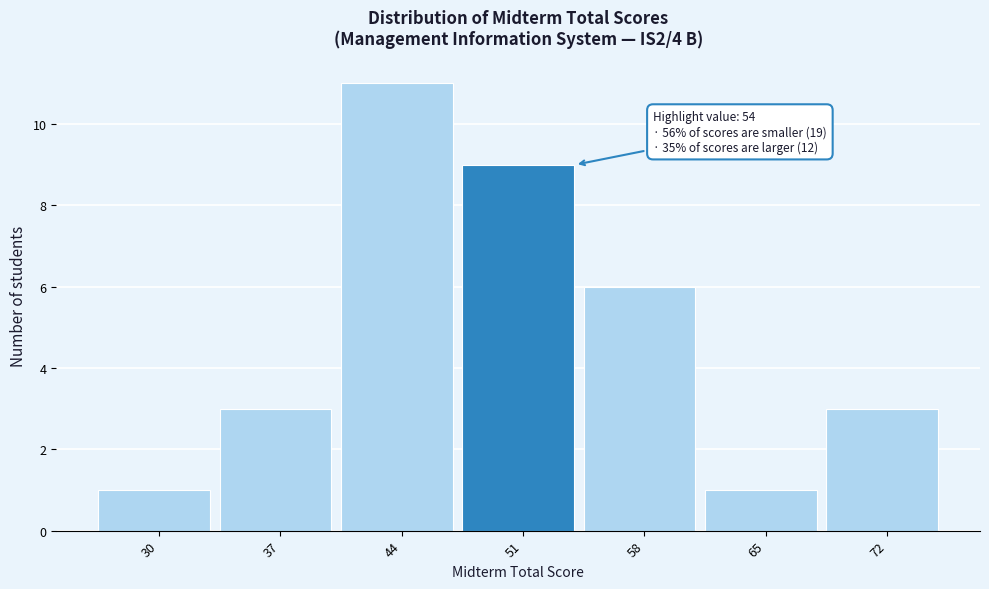

Reading right to left, extract all data points from this chart.

72=3	65=1	58=6	51=9	44=11	37=3	30=1